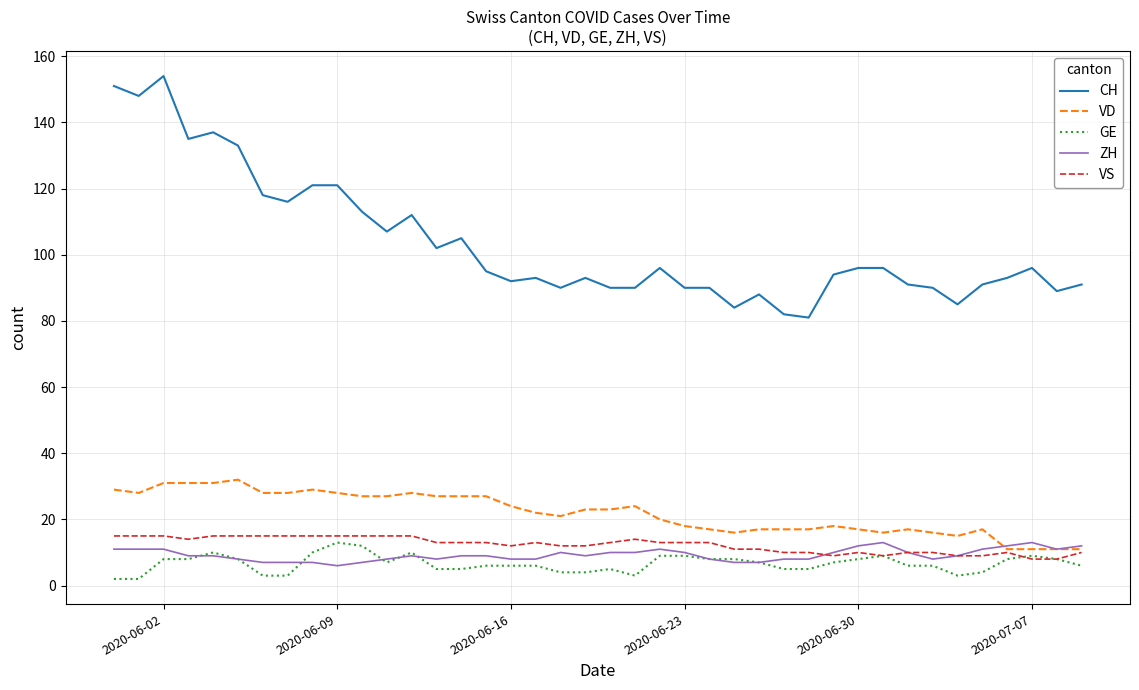

At how many categories does at least one series exceed 97?

15